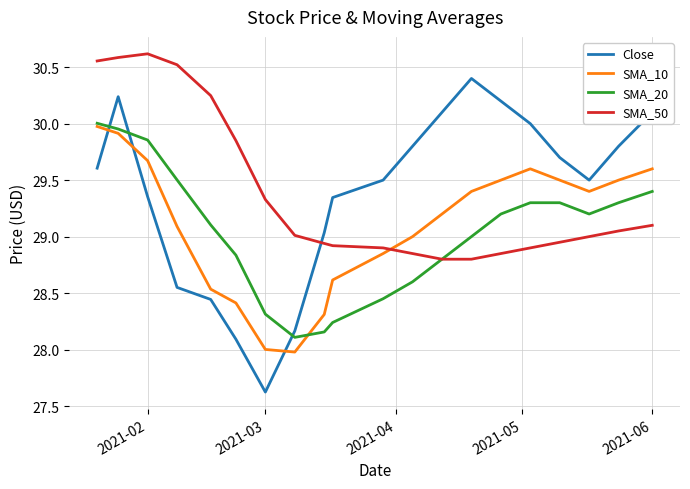

How many intersections are there between Close and SMA_20?

3